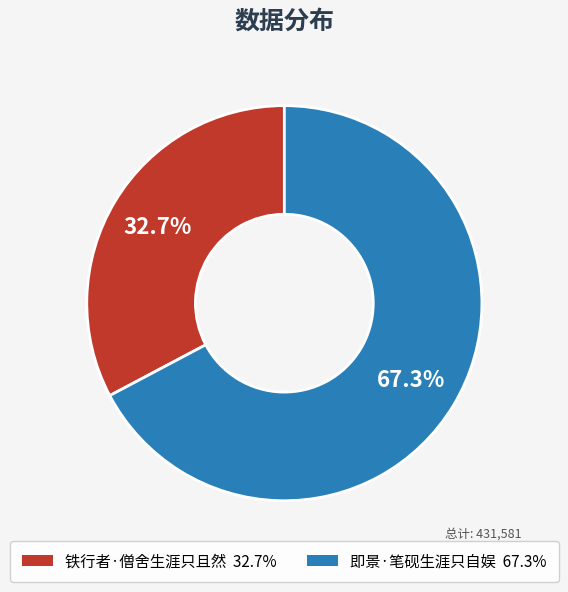

Count the number of slices in the pie.

2